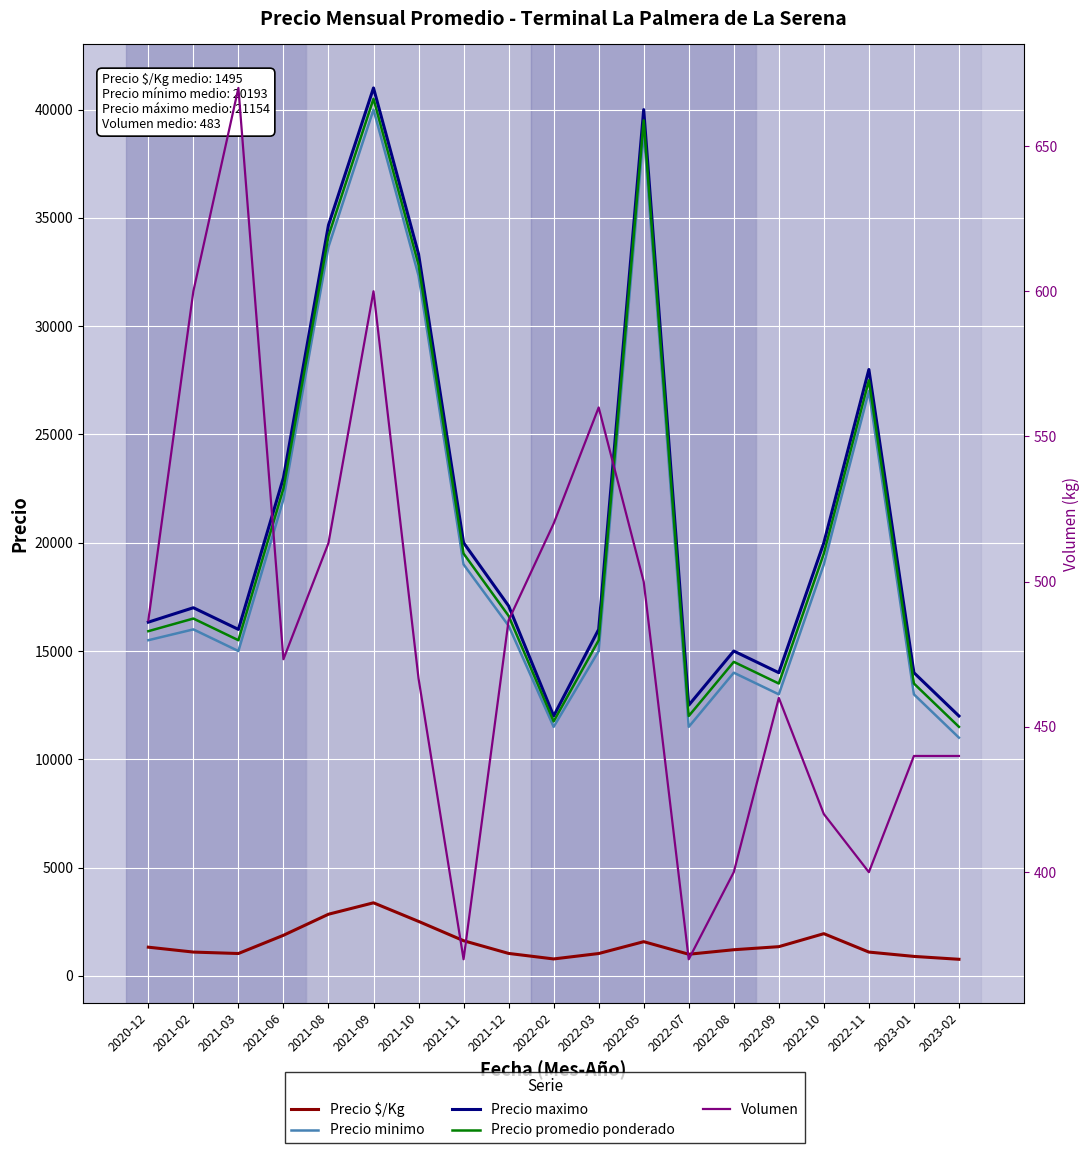

What are all the series names shown in the legend?

Precio $/Kg, Precio minimo, Precio maximo, Precio promedio ponderado, Volumen